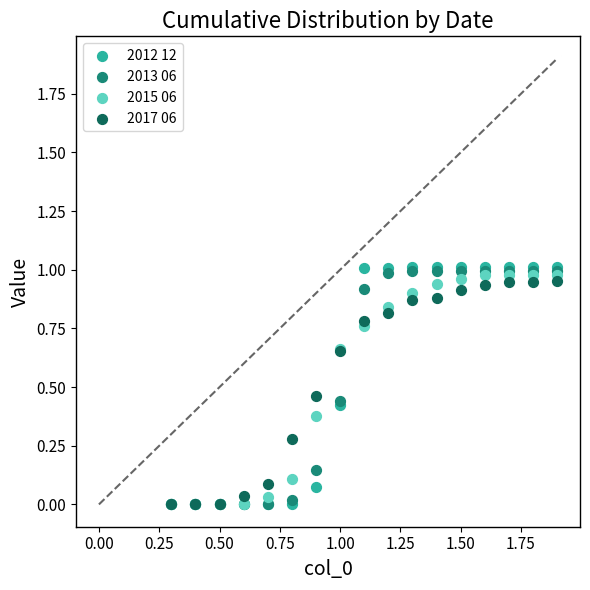

Which series has the largest Y range (max minus min)?

2012 12